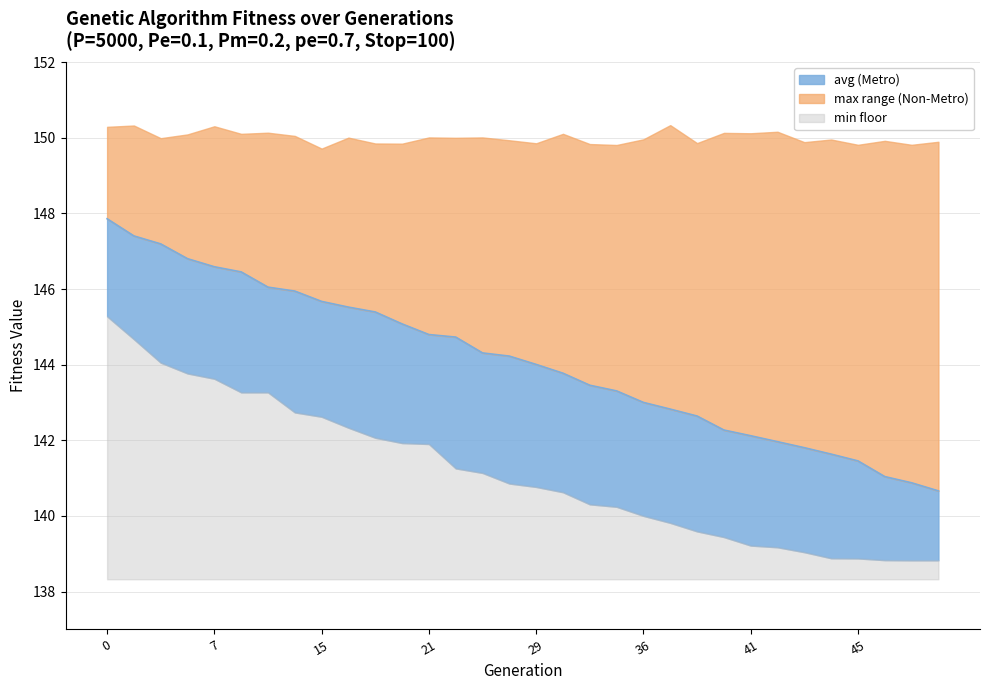

Is the value of max at 41 greater than the value of min at 5?

Yes